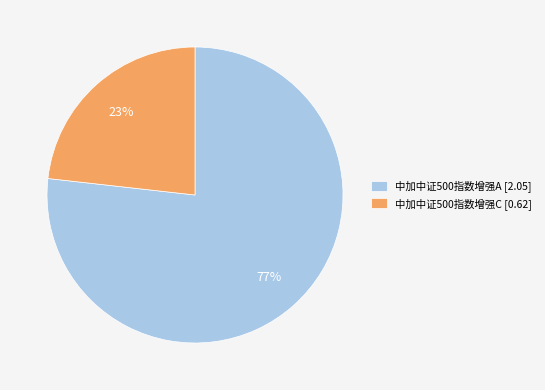

Rank the categories by value from highest to lowest.

中加中证500指数增强A, 中加中证500指数增强C